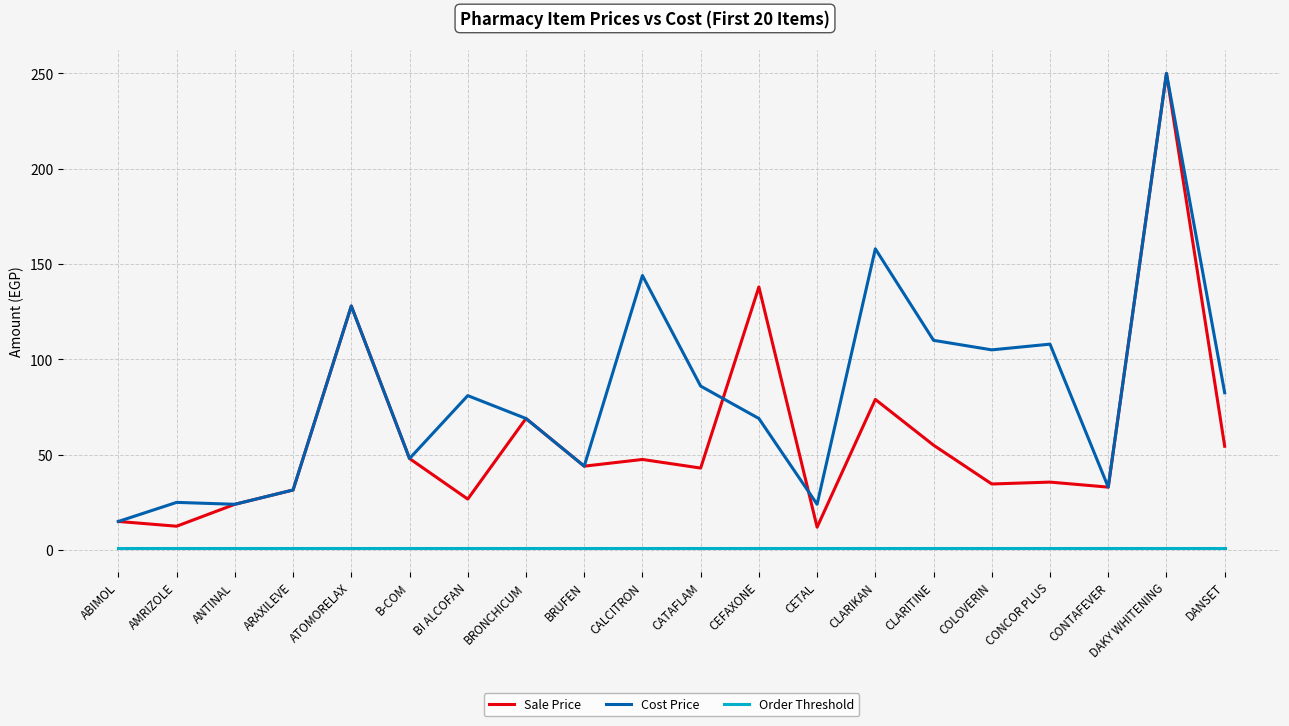

What is the difference between the highest and lowest values at CLARIKAN?

157.0